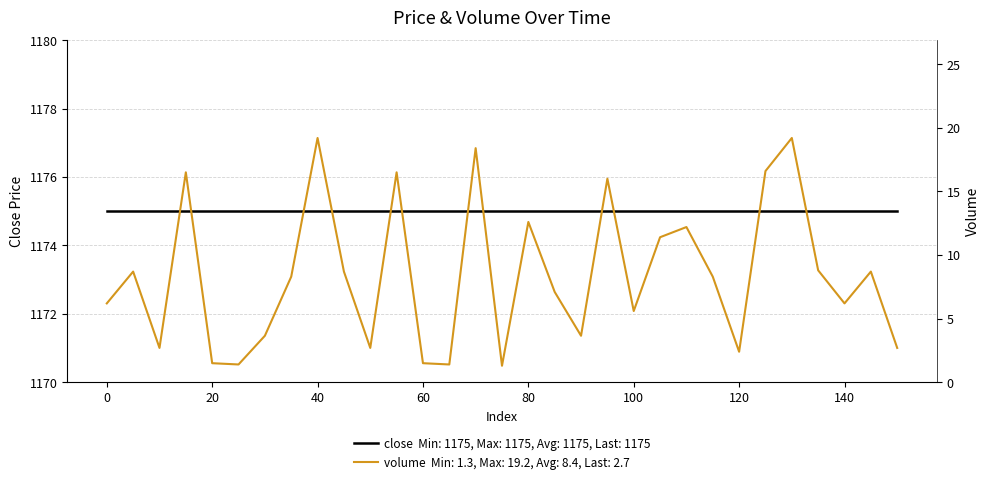

True or false: volume and close intersect in this chart.

False